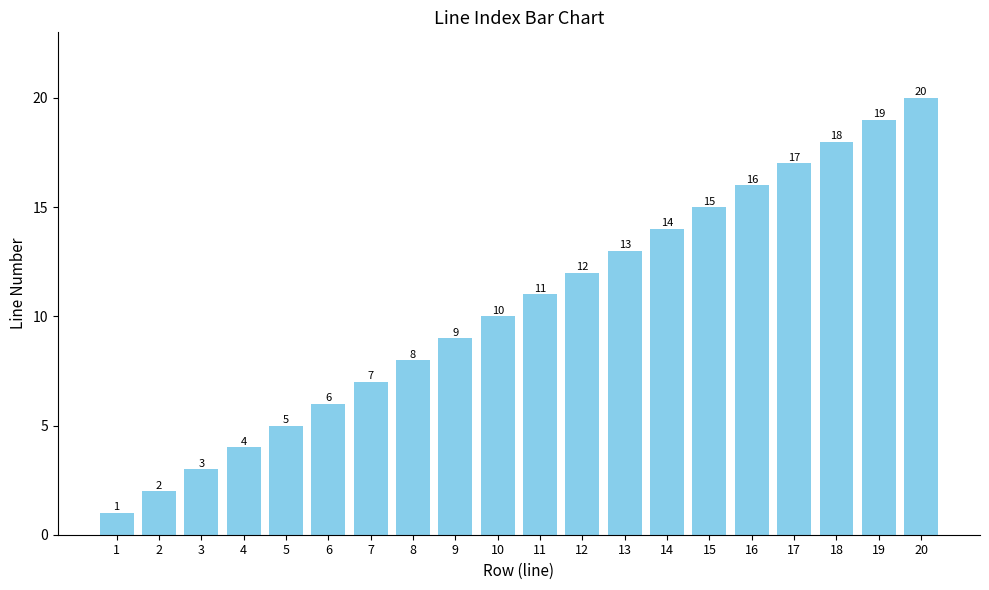

List the labels in order of value, largest first.

20, 19, 18, 17, 16, 15, 14, 13, 12, 11, 10, 9, 8, 7, 6, 5, 4, 3, 2, 1